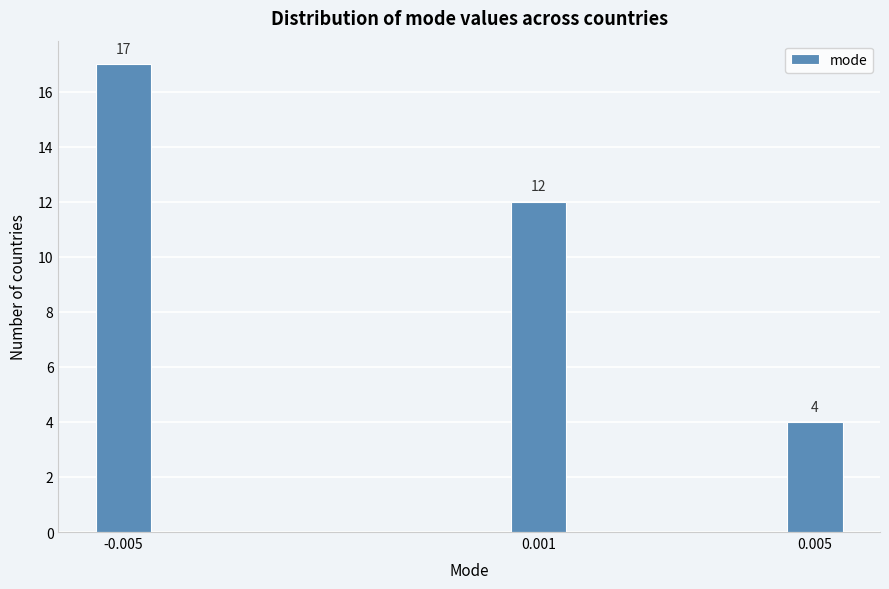

Reading left to right, what are all the values shown in this chart?

17	12	4